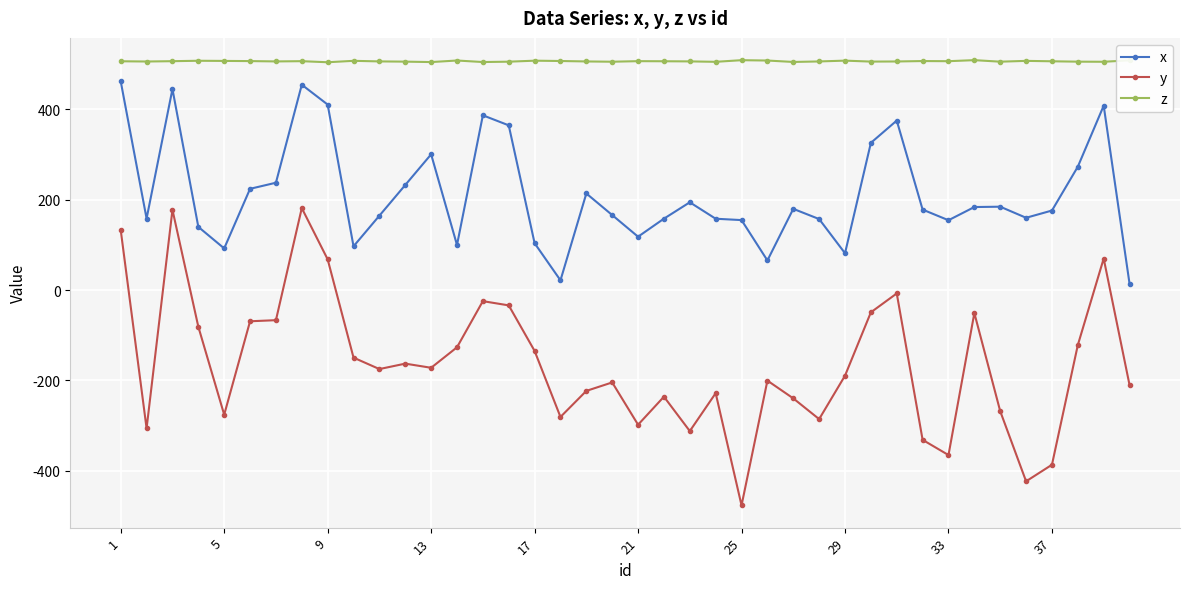

At how many categories does at least one series exceed 261?

40